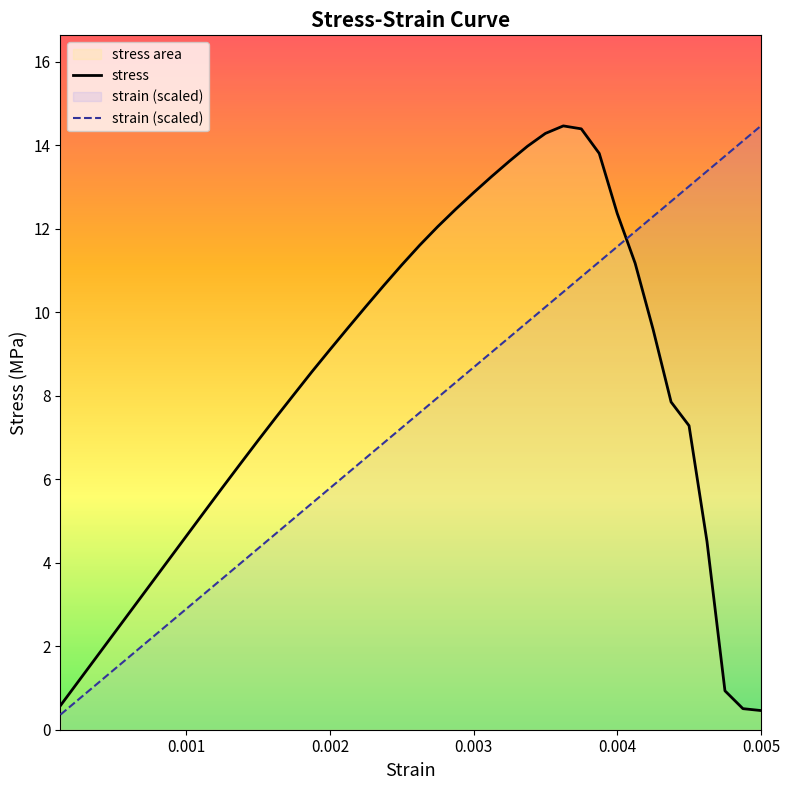

What is the minimum value shown in the chart?

0.4